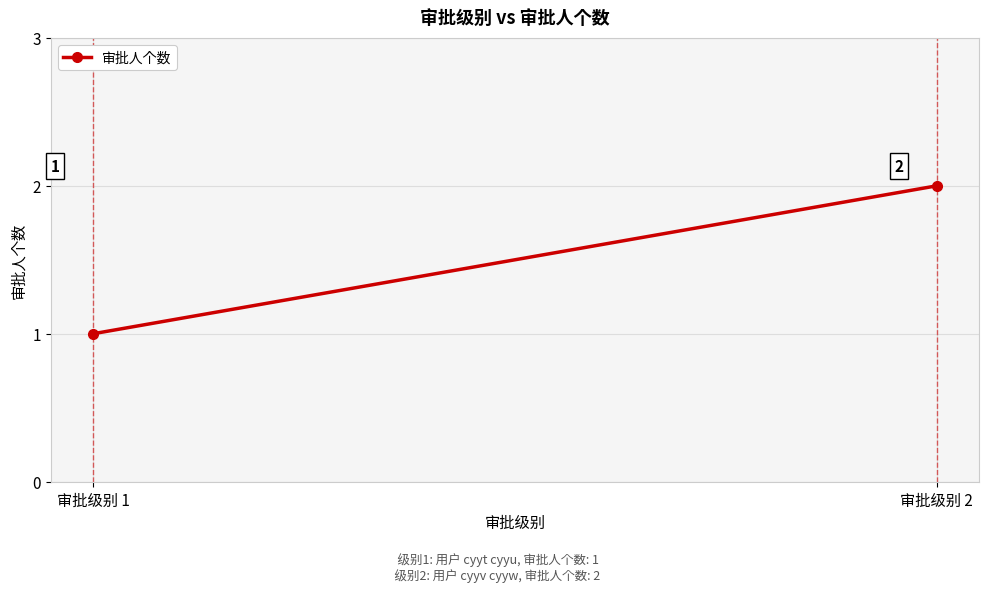

Which label corresponds to the smallest value in the chart?

审批级别 1